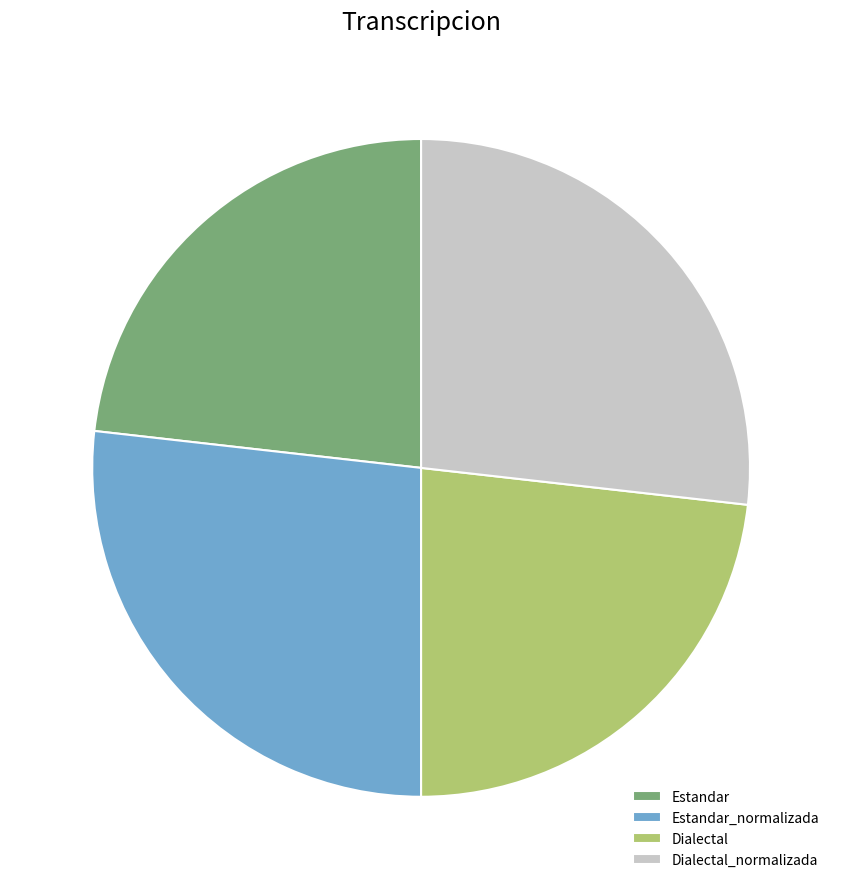

The Estandar_normalizada slice represents 35% of the pie. True or false?

False